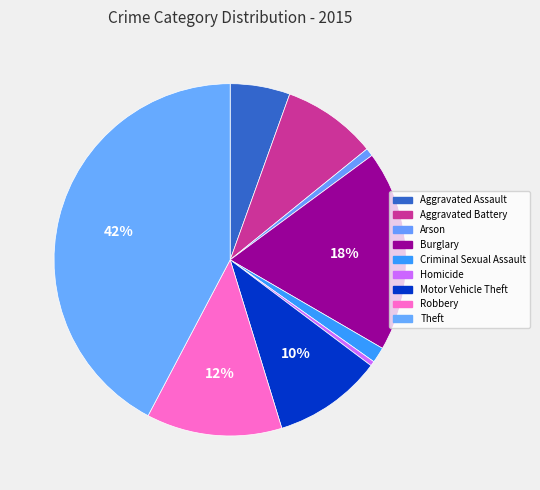

What is the largest slice in the pie chart?

Theft